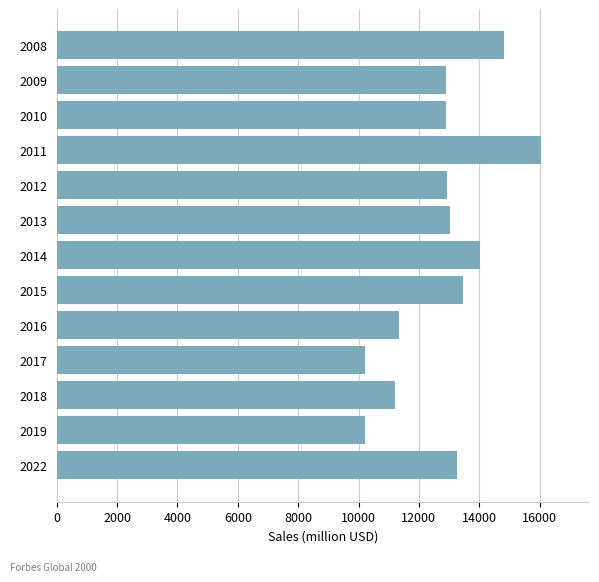

What is the value of the 2nd bar from the top?

12890